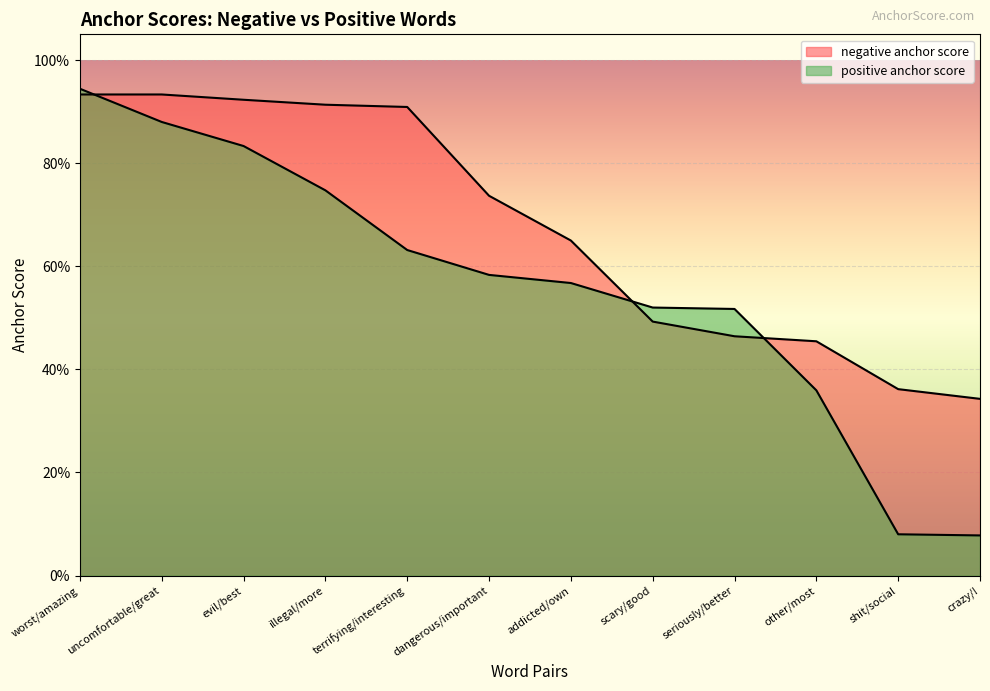

List the series in order of their peak value, lowest first.

negative anchor score, positive anchor score